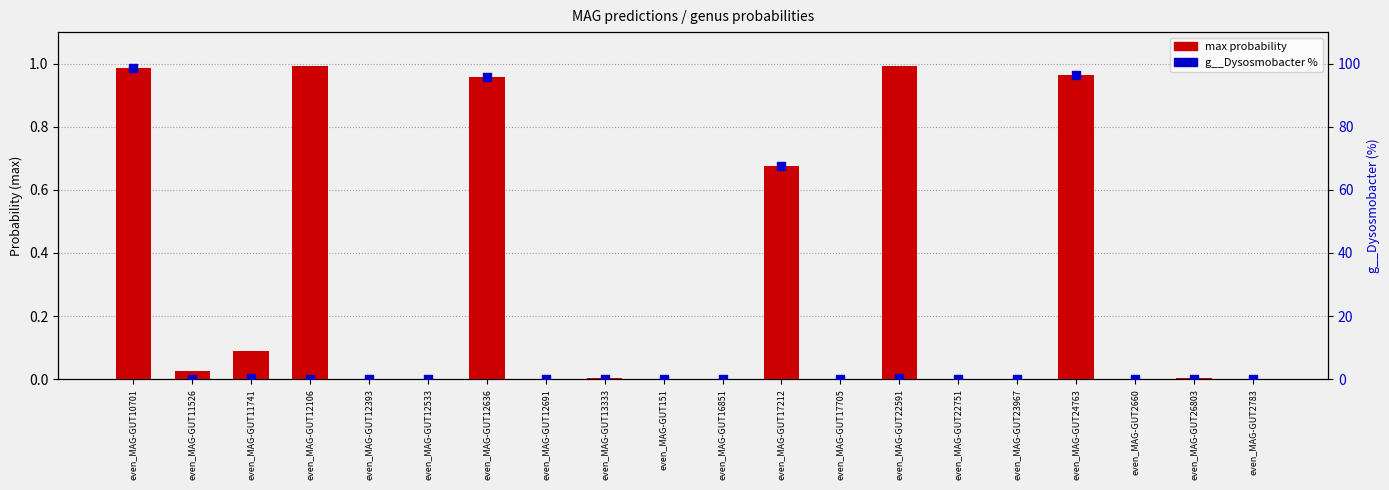

What are all the series names shown in the legend?

max probability, g__Dysosmobacter %